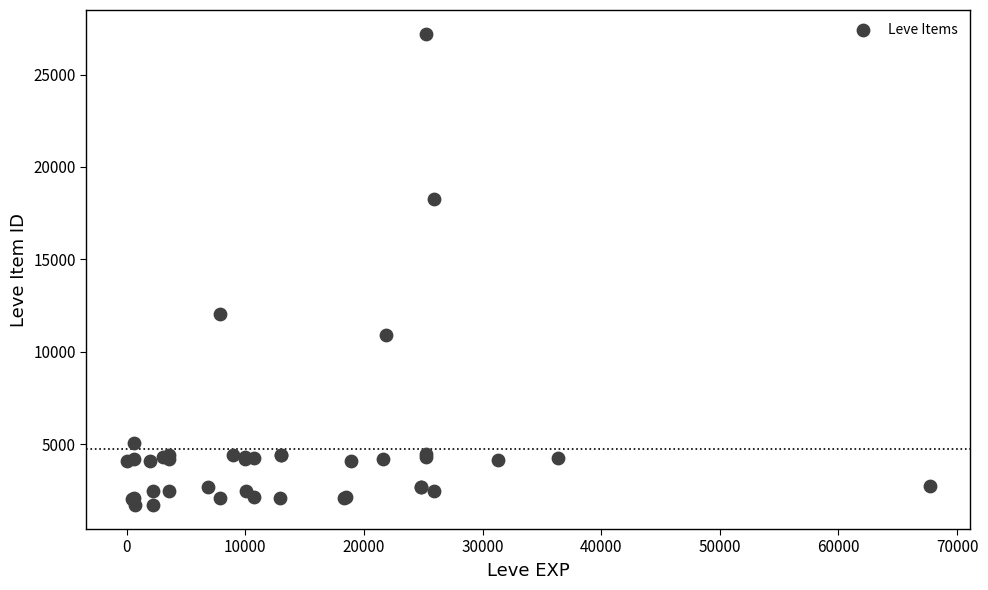

What Y value in the scatter plot is closest to 14448?

12018